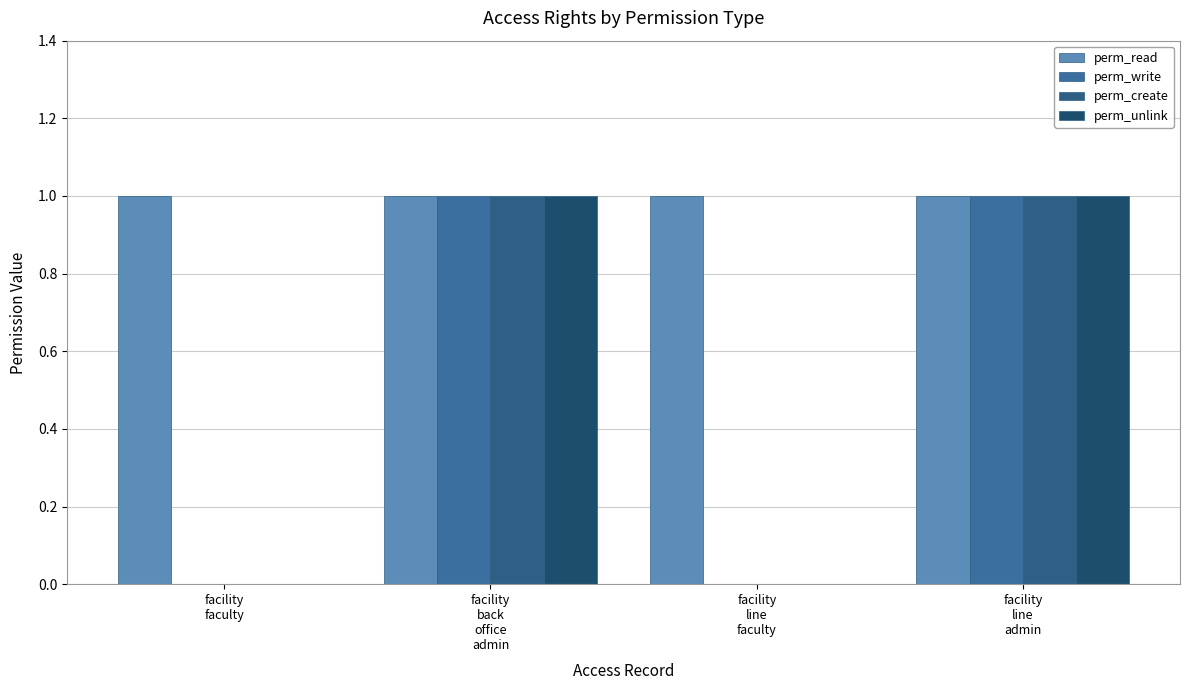

What position from the right is facility
back
office
admin?

3